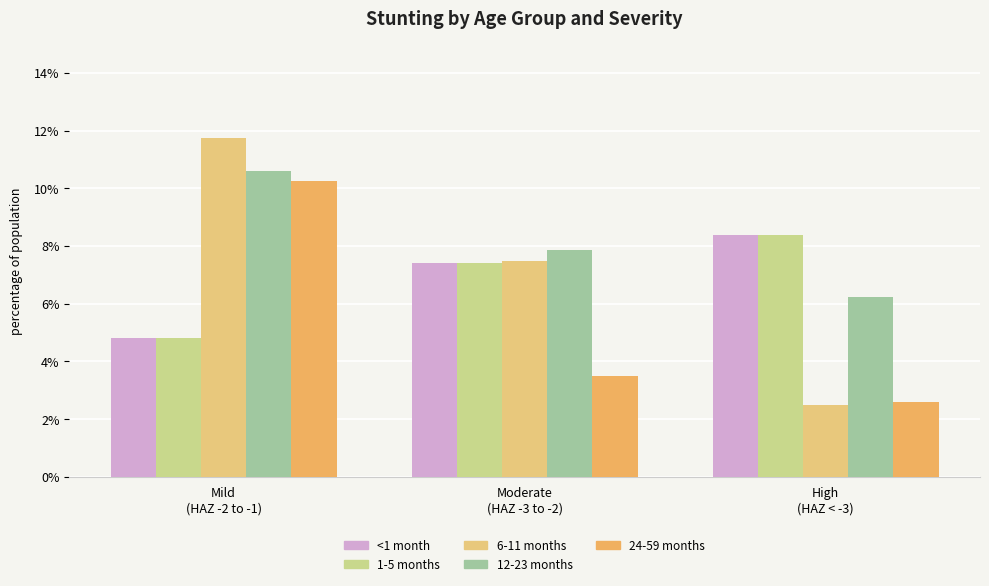

Where is 1-5 months nearest to the value 6?

Mild
(HAZ -2 to -1)